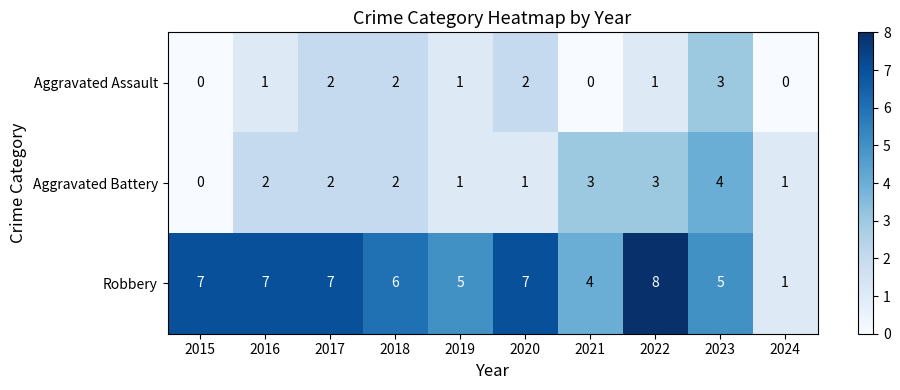

What is the approximate value of Aggravated Battery at 2021?

3